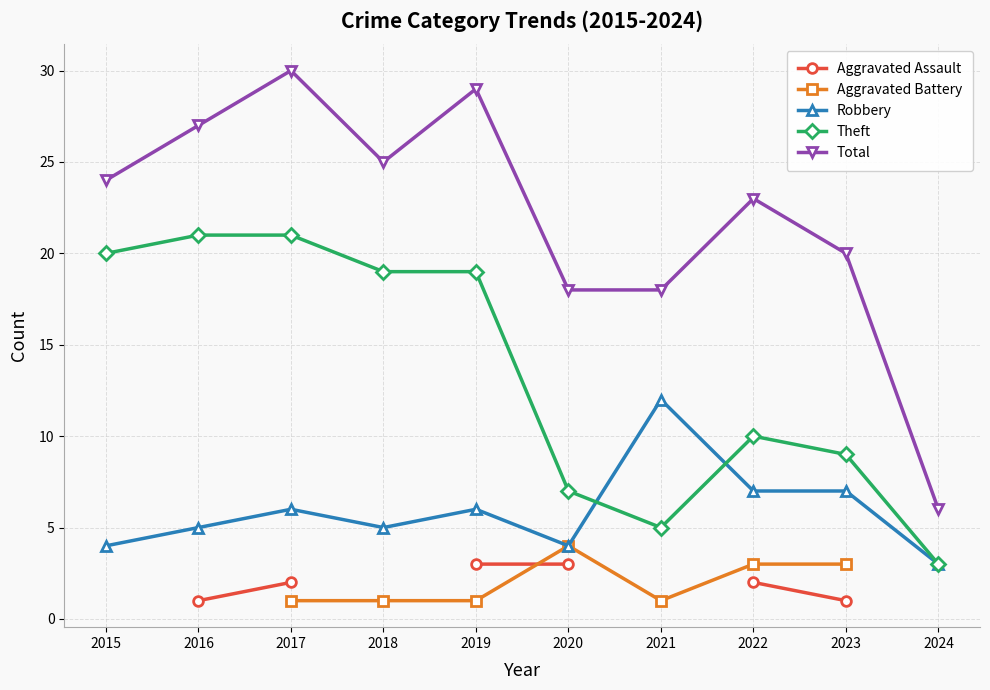

Does the chart display data point markers on the line(s)?

Yes